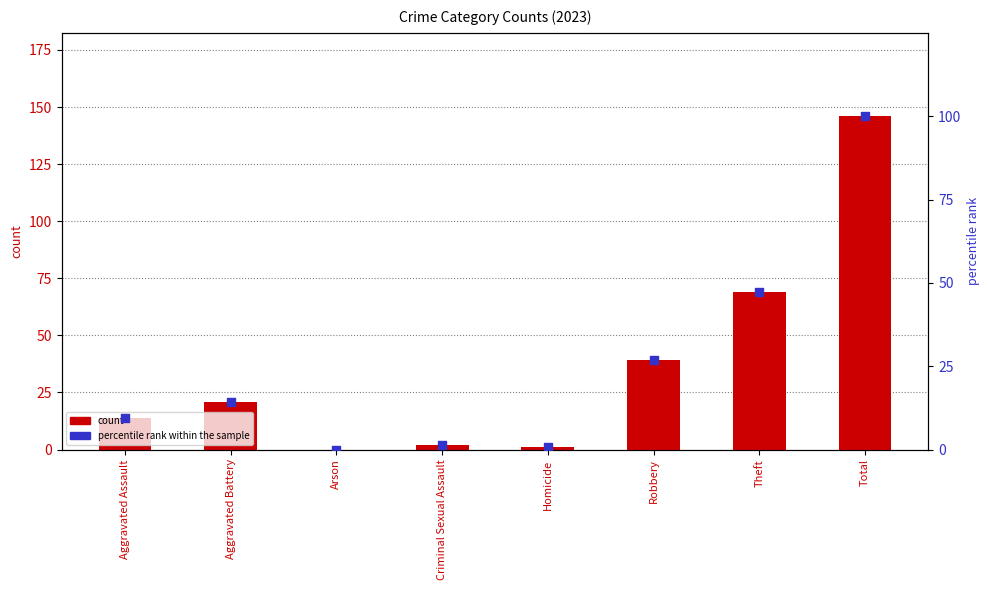

Which series contains the highest Y value?

count